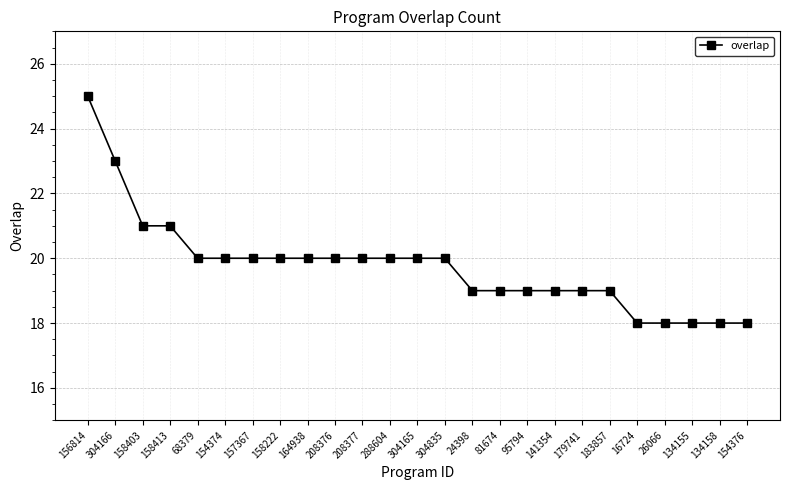

What value does the data have at 134158?

18